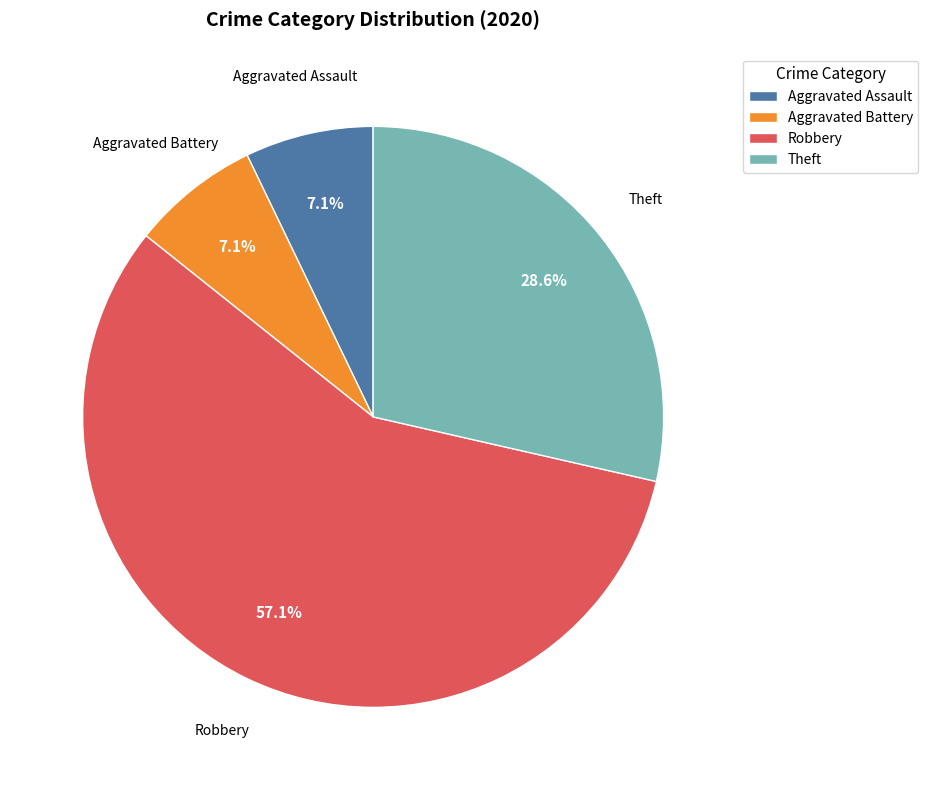

How many segments does this pie chart have?

4